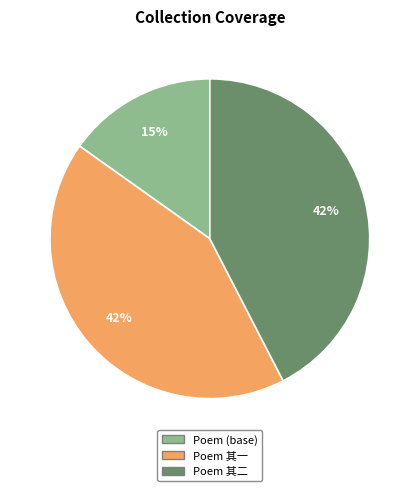

To the nearest percent, what is the combined percentage of Poem 其一 and Poem (base)?

58%